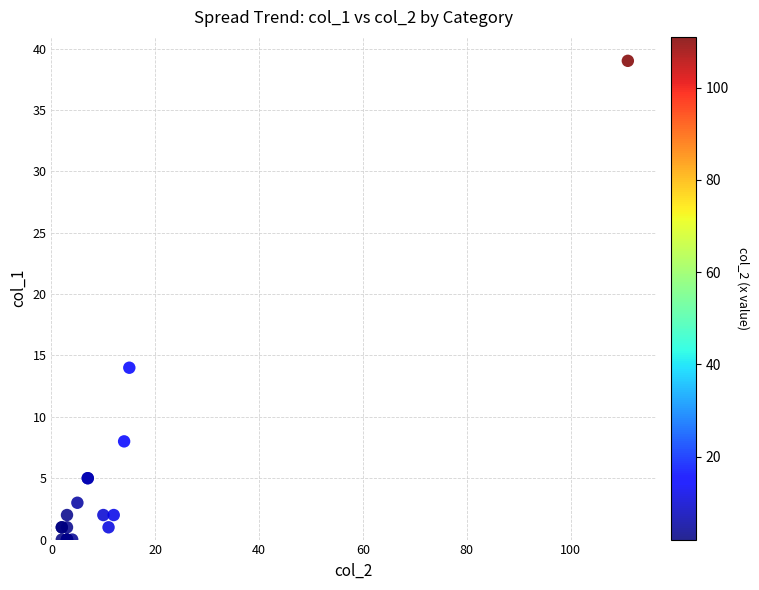

What Y value in the scatter plot is closest to 19?

14